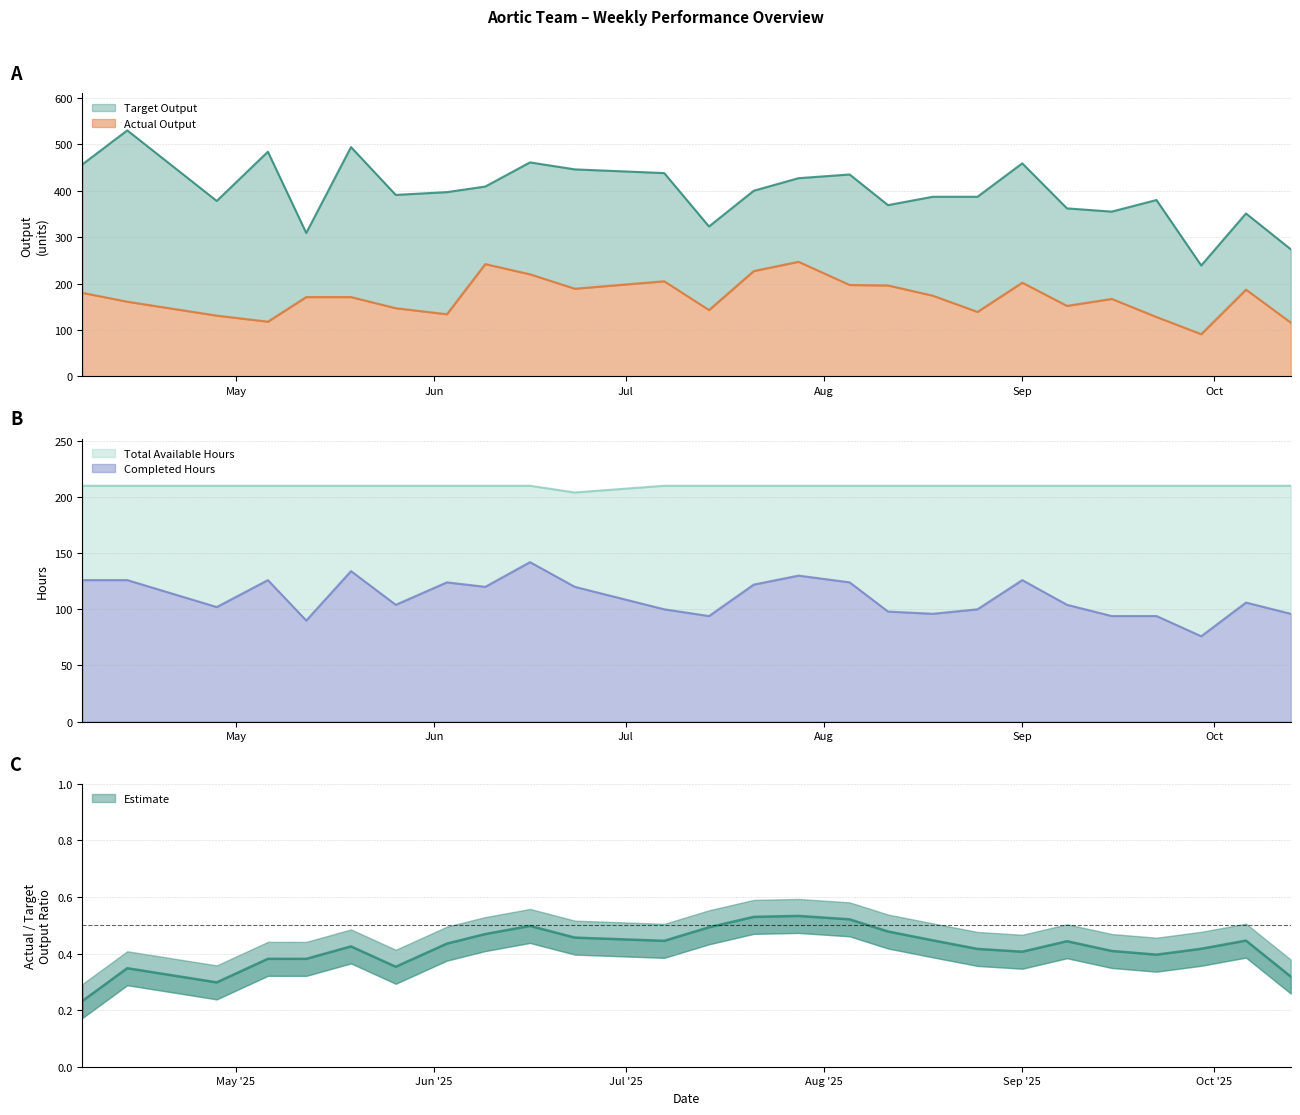

What is the difference between the maximum and minimum values in the Actual Output series?

156